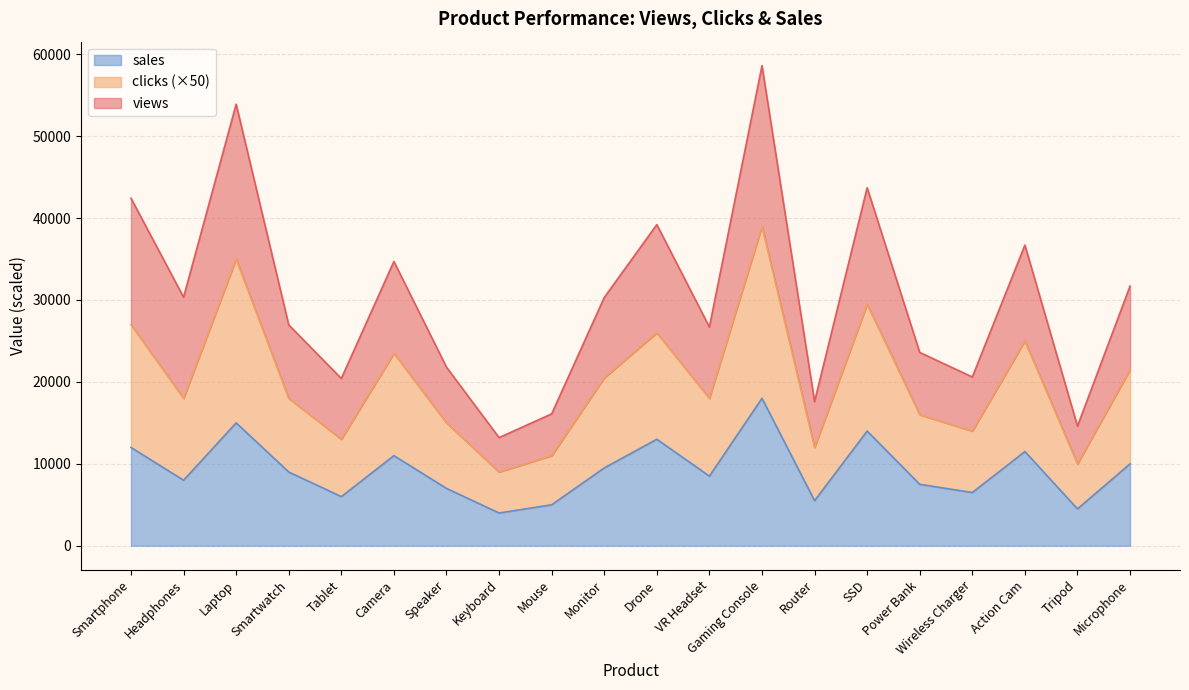

Is the value of sales at Mouse greater than the value of clicks at Keyboard?

No